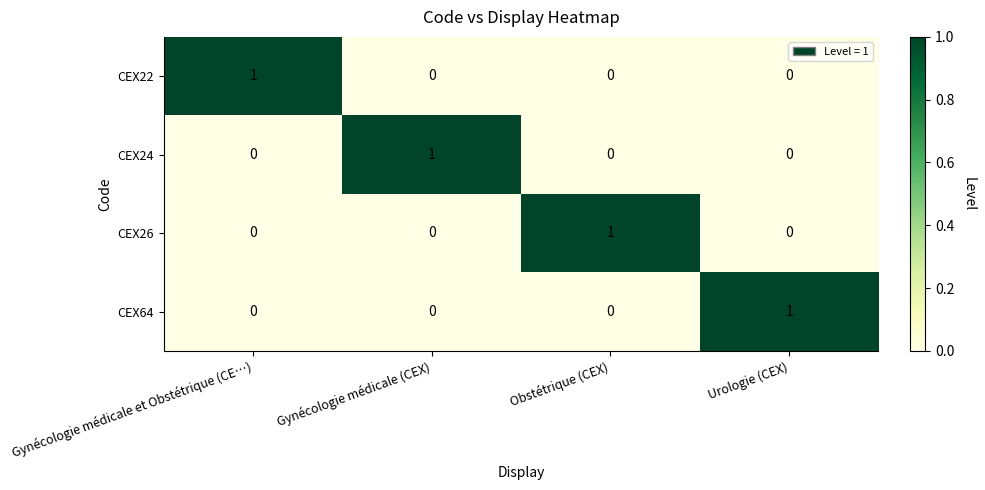

At how many categories does at least one series exceed 0?

4